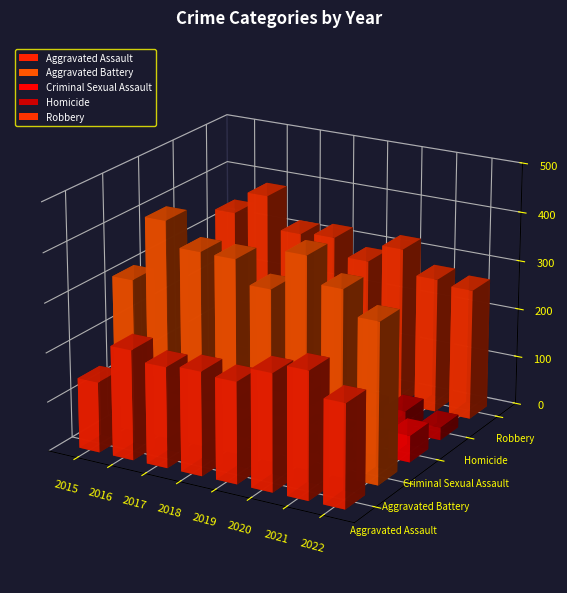

The Aggravated Battery series shows 392 at 2018. True or false?

True